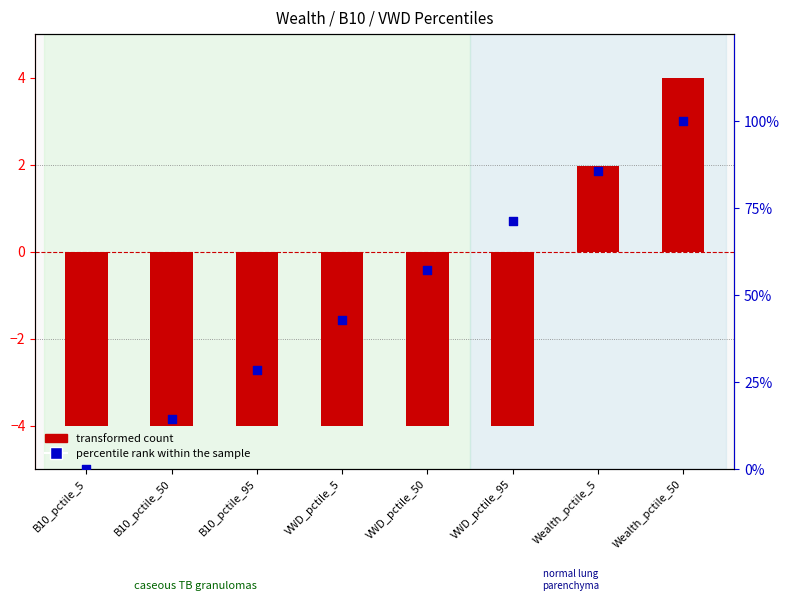

What is the total value across all series at Wealth_pctile_5?

87.7